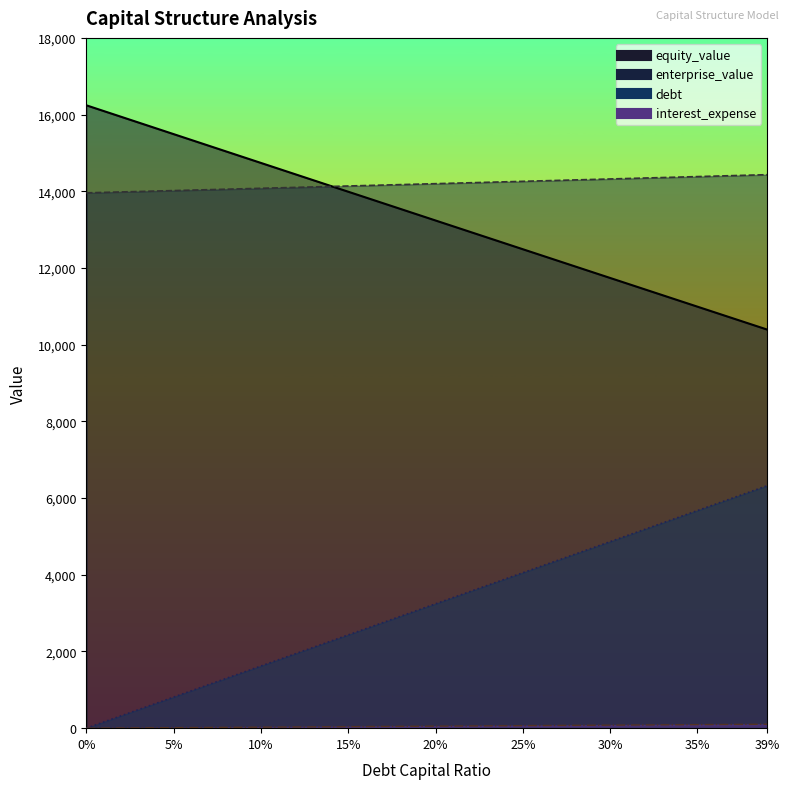

Reading left to right, transcribe all the data shown in this chart.

equity_value: 0.0=16242.2	0.01=16091.9	0.02=15941.5	0.03=15791.2	0.04=15640.8	0.05=15490.5	0.06=15340.3	0.07=15190.0	0.08=15039.7	0.09=14889.5	0.1=14739.3	0.11=14589.1	0.12=14439.0	0.13=14288.8	0.14=14138.7	0.15=13988.6	0.16=13838.5	0.17=13688.5	0.18=13538.5	0.19=13388.4	0.2=13238.4	0.21=13088.5	0.22=12938.5	0.23=12788.6	0.24=12638.7	0.25=12488.8	0.26=12338.9	0.27=12189.1	0.28=12039.2	0.29=11889.4	0.3=11739.6	0.31=11589.9	0.32=11440.1	0.33=11290.4	0.34=11140.7	0.35=10991.0	0.36=10841.4	0.37=10691.7	0.38=10542.1	0.39=10392.5
enterprise_value: 0.0=13959.4	0.01=13971.2	0.02=13983.0	0.03=13994.8	0.04=14006.6	0.05=14018.5	0.06=14030.3	0.07=14042.2	0.08=14054.1	0.09=14066.0	0.1=14078.0	0.11=14089.9	0.12=14101.9	0.13=14113.9	0.14=14126.0	0.15=14138.0	0.16=14150.1	0.17=14162.2	0.18=14174.3	0.19=14186.4	0.2=14198.5	0.21=14210.7	0.22=14222.9	0.23=14235.1	0.24=14247.3	0.25=14259.6	0.26=14271.9	0.27=14284.2	0.28=14296.5	0.29=14308.8	0.3=14321.2	0.31=14333.6	0.32=14346.0	0.33=14358.4	0.34=14370.8	0.35=14383.3	0.36=14395.8	0.37=14408.3	0.38=14420.8	0.39=14433.4
debt: 0.0=0.0	0.01=162.1	0.02=324.3	0.03=486.4	0.04=648.6	0.05=810.7	0.06=972.9	0.07=1135.0	0.08=1297.2	0.09=1459.3	0.1=1621.5	0.11=1783.6	0.12=1945.7	0.13=2107.9	0.14=2270.0	0.15=2432.2	0.16=2594.3	0.17=2756.5	0.18=2918.6	0.19=3080.8	0.2=3242.9	0.21=3405.1	0.22=3567.2	0.23=3729.3	0.24=3891.5	0.25=4053.6	0.26=4215.8	0.27=4377.9	0.28=4540.1	0.29=4702.2	0.3=4864.4	0.31=5026.5	0.32=5188.6	0.33=5350.8	0.34=5512.9	0.35=5675.1	0.36=5837.2	0.37=5999.4	0.38=6161.5	0.39=6323.7
interest_expense: 0.0=0.0	0.01=2.6	0.02=5.3	0.03=7.9	0.04=10.5	0.05=13.1	0.06=15.8	0.07=18.4	0.08=21.0	0.09=23.6	0.1=26.3	0.11=28.9	0.12=31.5	0.13=34.1	0.14=36.8	0.15=39.4	0.16=42.0	0.17=44.7	0.18=47.3	0.19=49.9	0.2=52.5	0.21=55.2	0.22=57.8	0.23=60.4	0.24=63.0	0.25=65.7	0.26=68.3	0.27=70.9	0.28=73.5	0.29=76.2	0.3=78.8	0.31=81.4	0.32=84.1	0.33=86.7	0.34=89.3	0.35=91.9	0.36=94.6	0.37=97.2	0.38=99.8	0.39=102.4